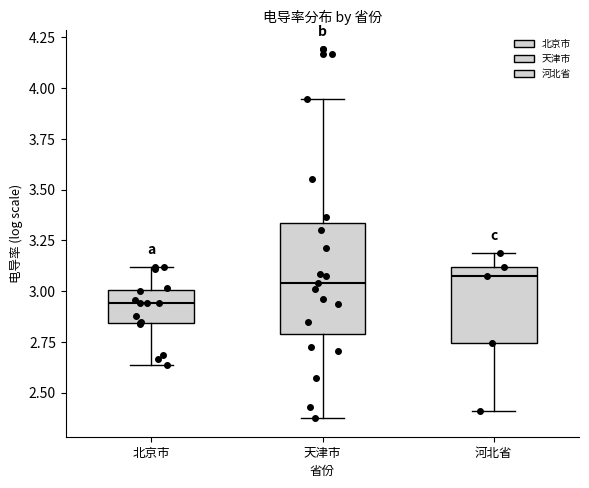

Which box is the tallest, from its lower edge to its upper edge?

天津市